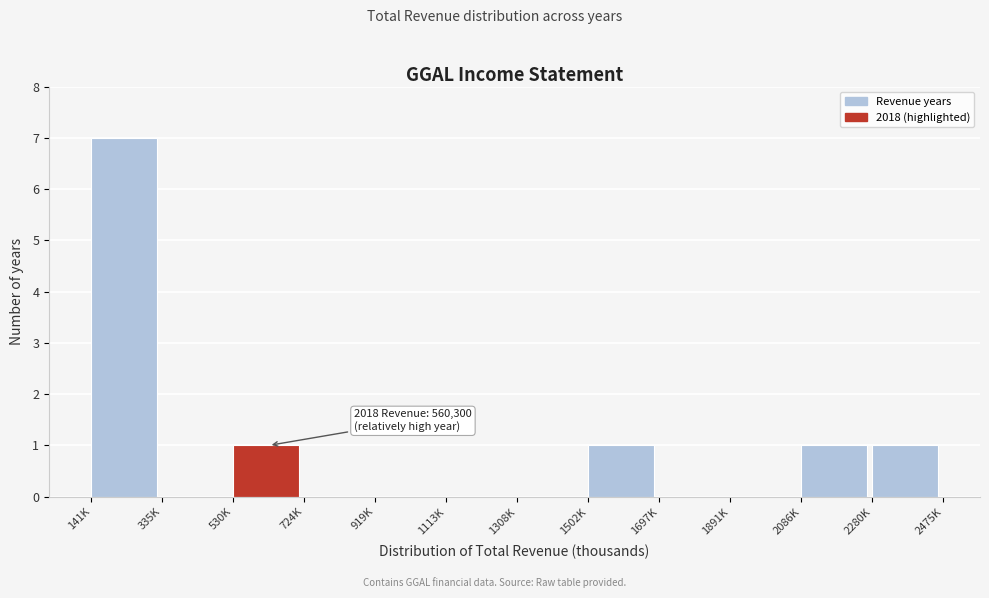

Reading right to left, transcribe all the data shown in this chart.

2280K=1	2086K=1	1891K=0	1697K=0	1502K=1	1308K=0	1113K=0	919K=0	724K=0	530K=1	335K=0	141K=7